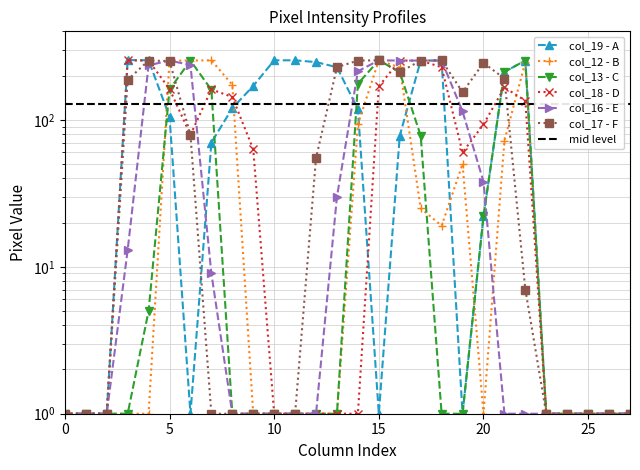

Reading left to right, what are all the values shown in this chart?

col_19: 0=1	1=1	2=1	3=255	4=254	5=105	6=1	7=70	8=120	9=170	10=254	11=254	12=247	13=228	14=118	15=1	16=78	17=253	18=253	19=1	20=22	21=212	22=253	23=1	24=1	25=1	26=1	27=1
col_12: 0=1	1=1	2=1	3=1	4=1	5=253	6=253	7=254	8=173	9=1	10=1	11=1	12=1	13=1	14=93	15=254	16=227	17=25	18=19	19=50	20=1	21=72	22=247	23=1	24=1	25=1	26=1	27=1
col_13: 0=1	1=1	2=1	3=1	4=5	5=161	6=253	7=160	8=1	9=1	10=1	11=1	12=1	13=1	14=176	15=254	16=211	17=78	18=1	19=1	20=22	21=212	22=253	23=1	24=1	25=1	26=1	27=1
col_18: 0=1	1=1	2=1	3=254	4=253	5=162	6=79	7=161	8=143	9=63	10=1	11=1	12=1	13=1	14=1	15=169	16=253	17=253	18=228	19=60	20=93	21=166	22=135	23=1	24=1	25=1	26=1	27=1
col_16: 0=1	1=1	2=1	3=13	4=235	5=253	6=236	7=9	8=1	9=1	10=1	11=1	12=1	13=30	14=214	15=254	16=253	17=253	18=253	19=114	20=38	21=1	22=1	23=1	24=1	25=1	26=1	27=1
col_17: 0=1	1=1	2=1	3=187	4=253	5=251	6=79	7=1	8=1	9=1	10=1	11=1	12=55	13=228	14=253	15=254	16=211	17=253	18=254	19=154	20=244	21=191	22=7	23=1	24=1	25=1	26=1	27=1